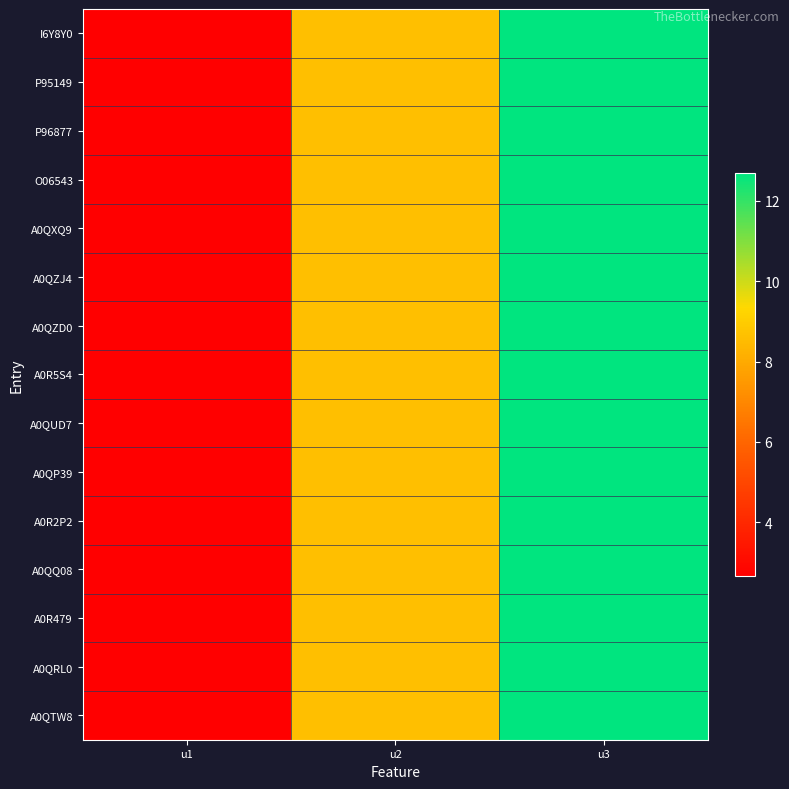

At how many categories does at least one series exceed 7?

2